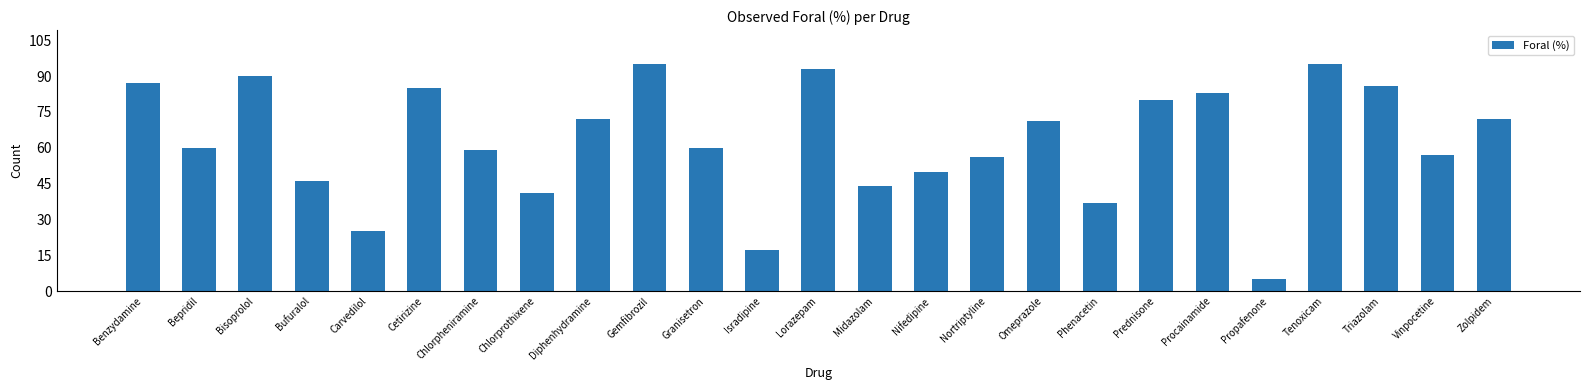

Which label corresponds to the smallest value in the chart?

Propafenone